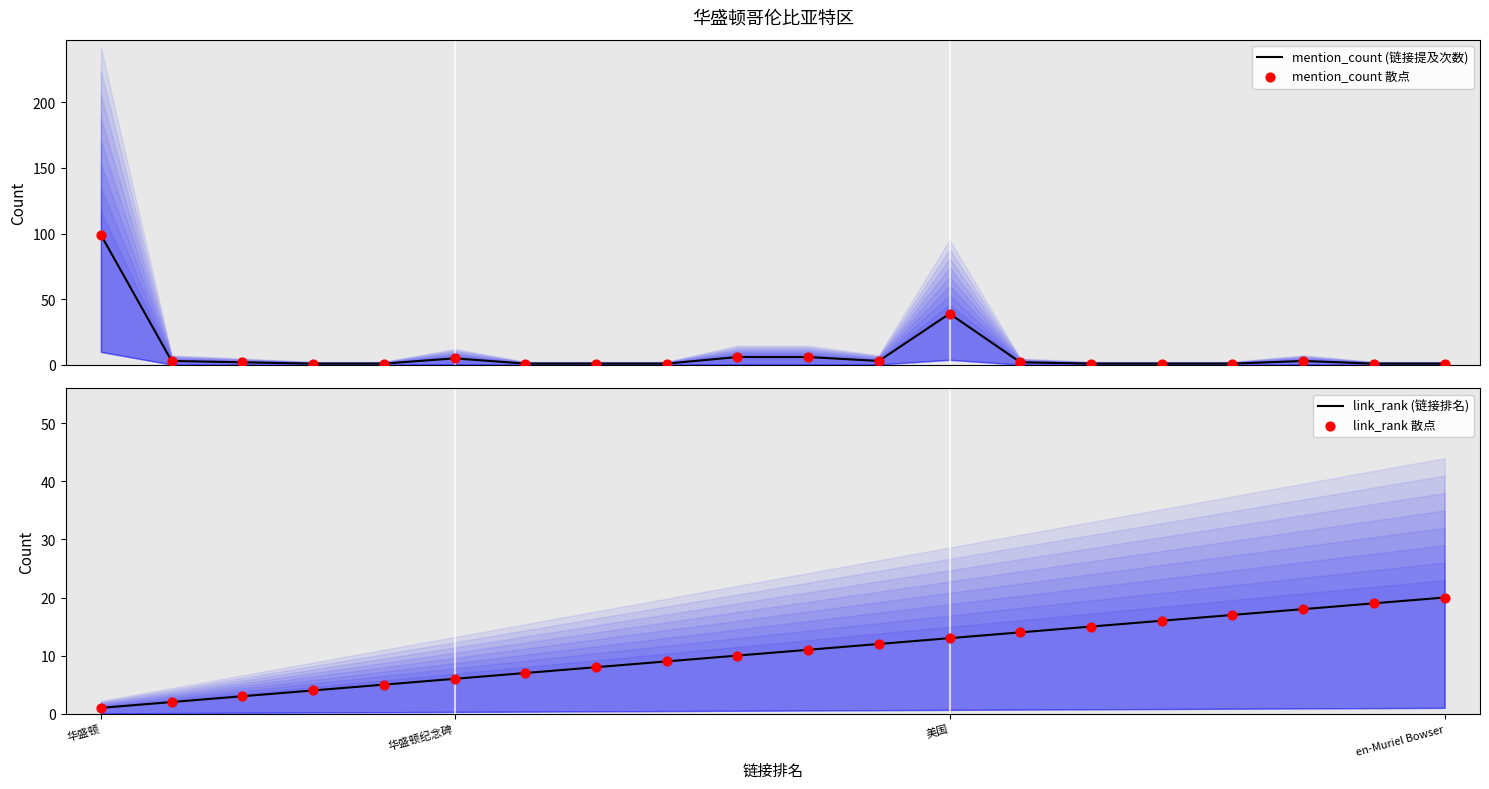

What are all the series names shown in the legend?

mention_count (链接提及次数), mention_count 散点, link_rank (链接排名), link_rank 散点